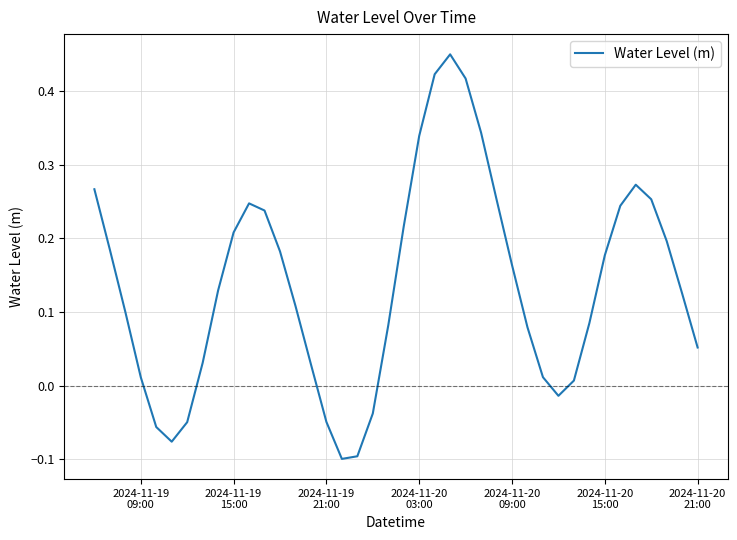

What is the difference between the maximum and minimum values?

0.5